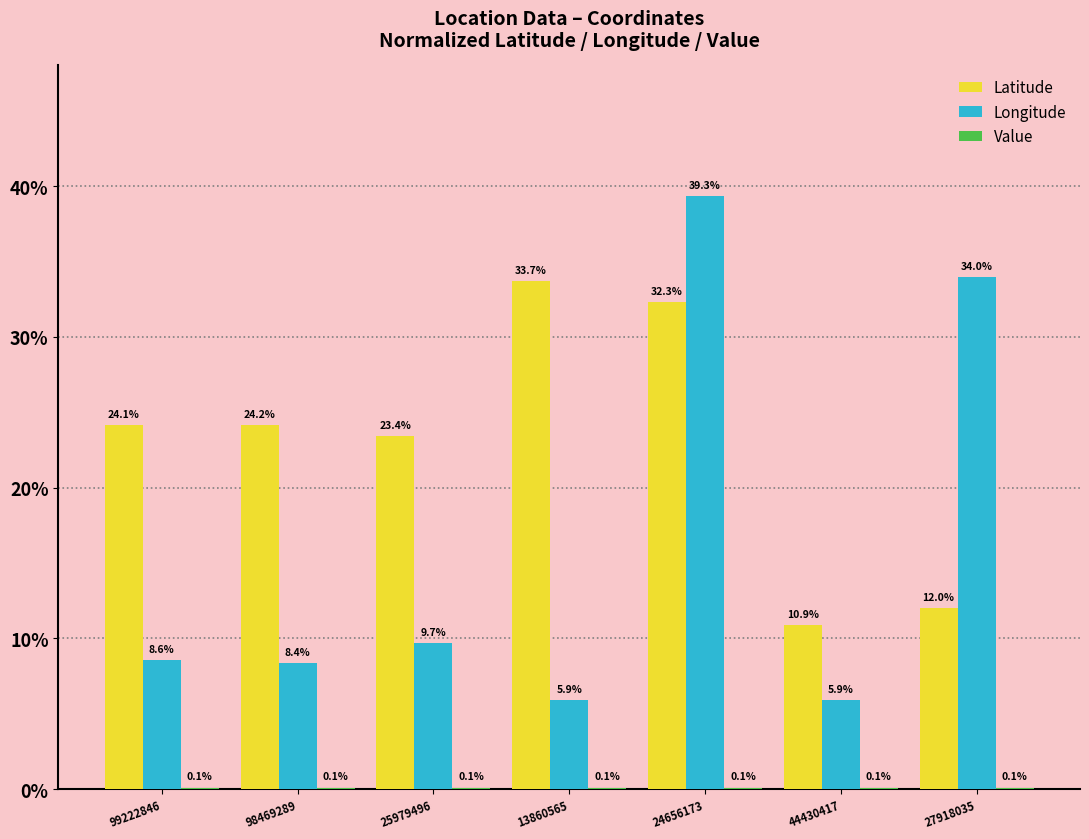

The value of Latitude at 99222846 is 12.3. True or false?

False